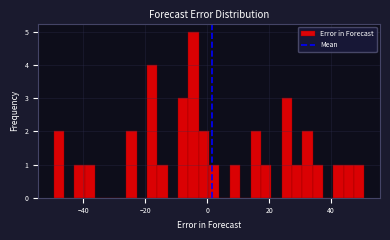

Around what value on the x-axis is the tallest bar? Give the approximate position of its centre, as read against the axis.

-4